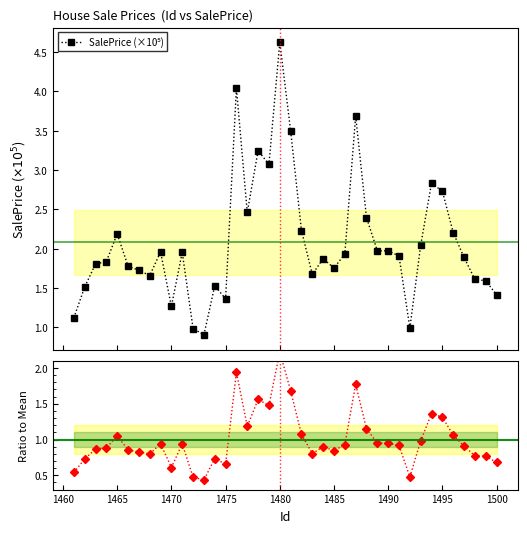

True or false: SalePrice (×10⁵) and Ratio to Mean intersect in this chart.

False